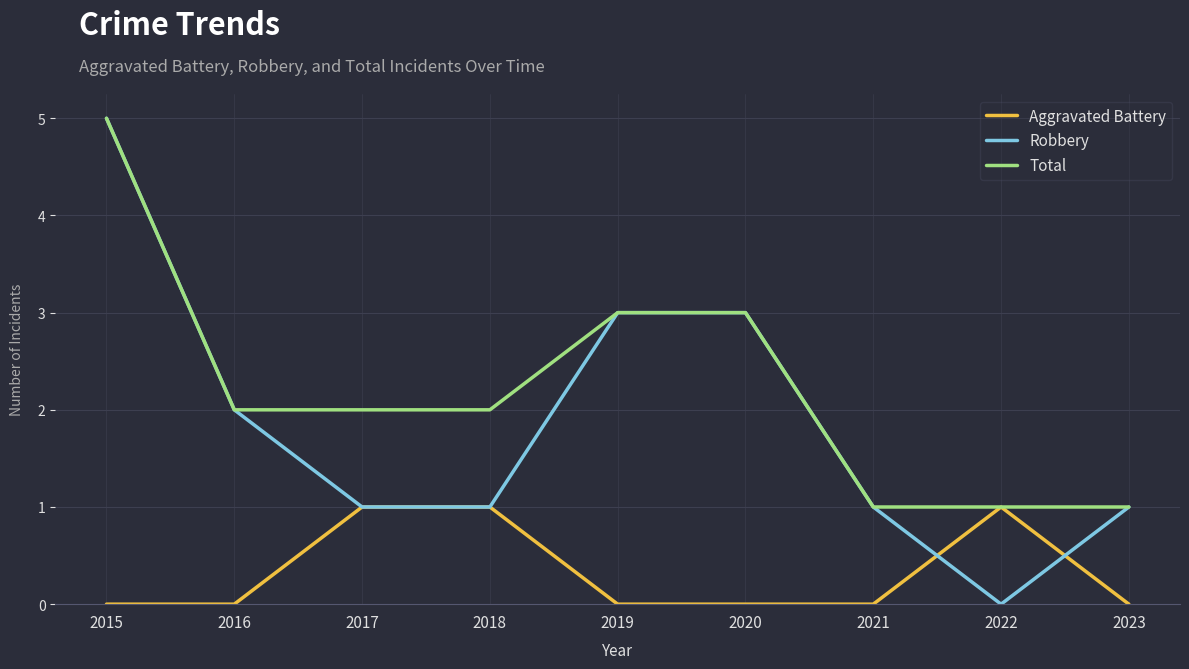

At which category is the sum across all series the highest?

2015